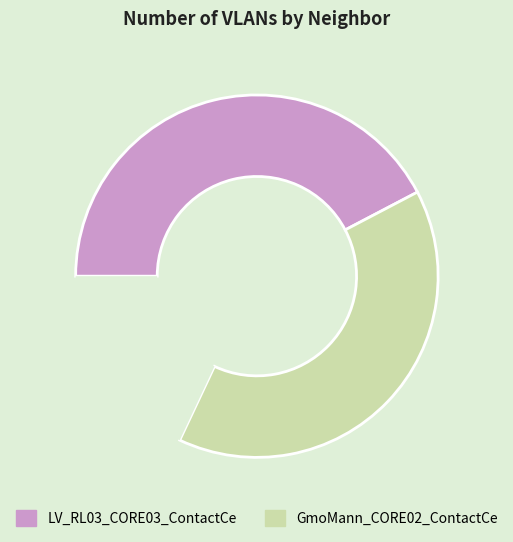

Is there any slice that represents more than half of the pie?

No